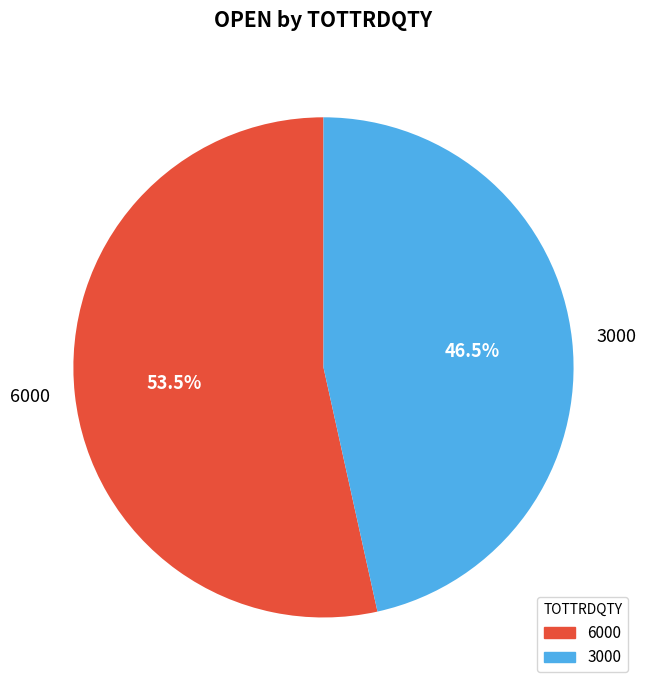

To the nearest percent, what is the difference between the largest and smallest slice percentages?

7%